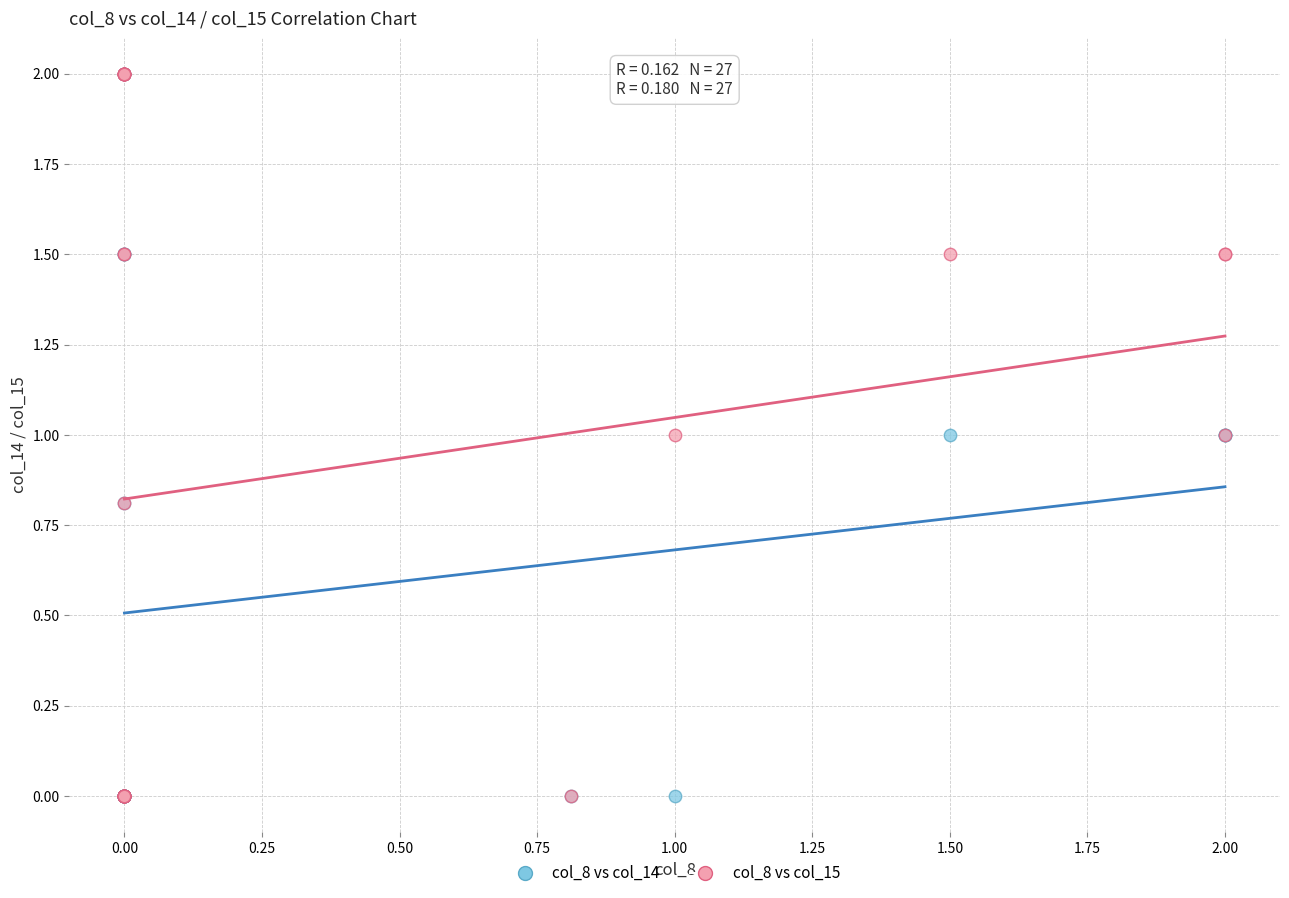

What are all the series names shown in the legend?

col_8 vs col_14, col_8 vs col_15